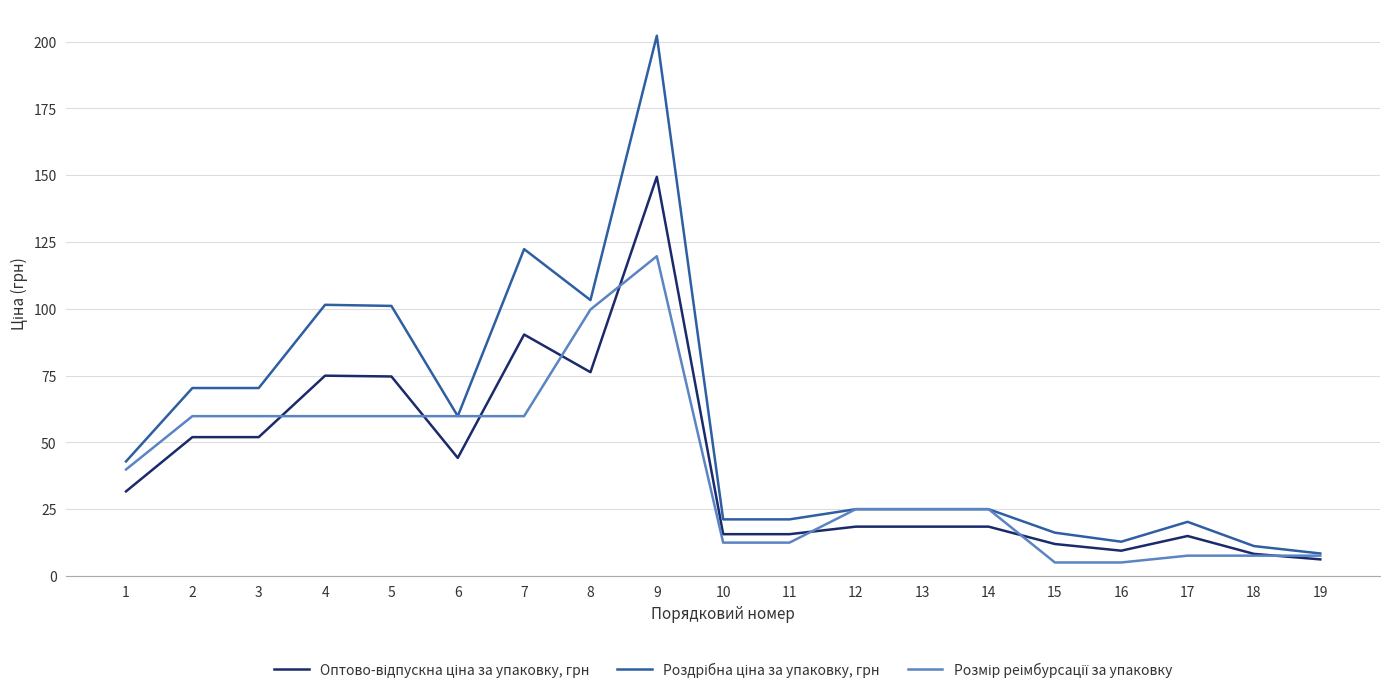

What is the greatest value displayed?

202.2